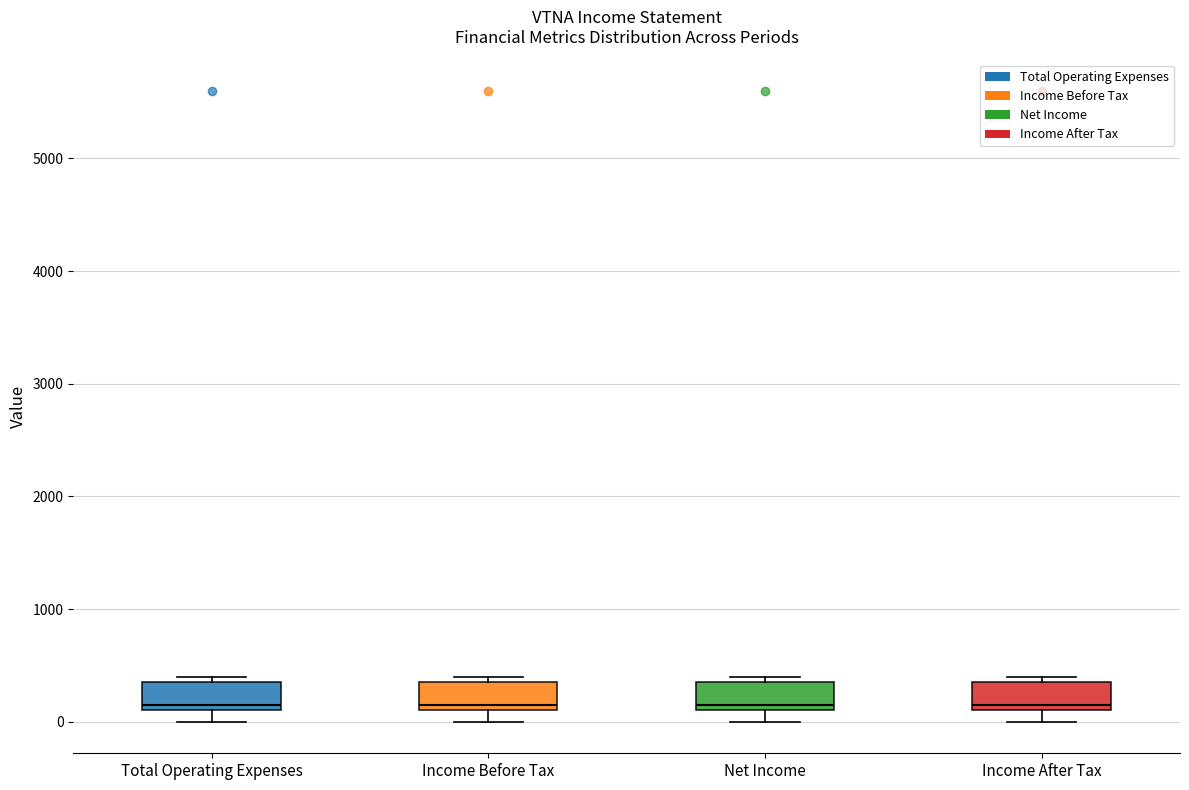

Reading left to right, transcribe this box plot: for each box, give where its median line is, the range the box spans, and where its two whiskers end, as read against the y-axis. The values are not printed on the chart, so give them approximately, as read against the axis.

Total Operating Expenses: median 200, box 100 to 400, whiskers 0 to 400 (just above the box's upper edge)
Income Before Tax: median 200, box 100 to 400, whiskers 0 to 400 (just above the box's upper edge)
Net Income: median 200, box 100 to 400, whiskers 0 to 400 (just above the box's upper edge)
Income After Tax: median 200, box 100 to 400, whiskers 0 to 400 (just above the box's upper edge)